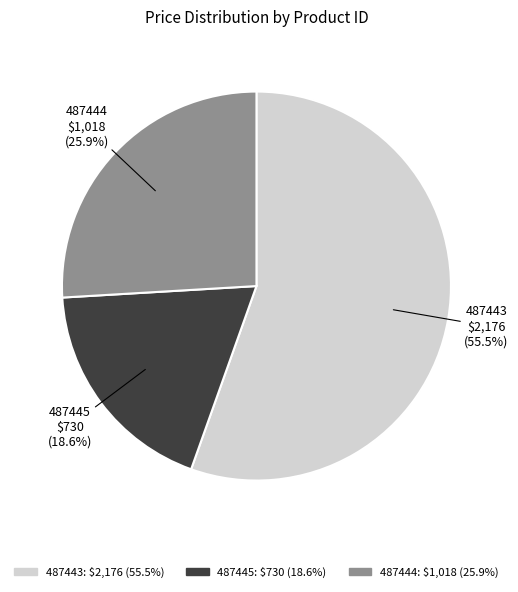

Which slice represents more than half of the pie?

487443